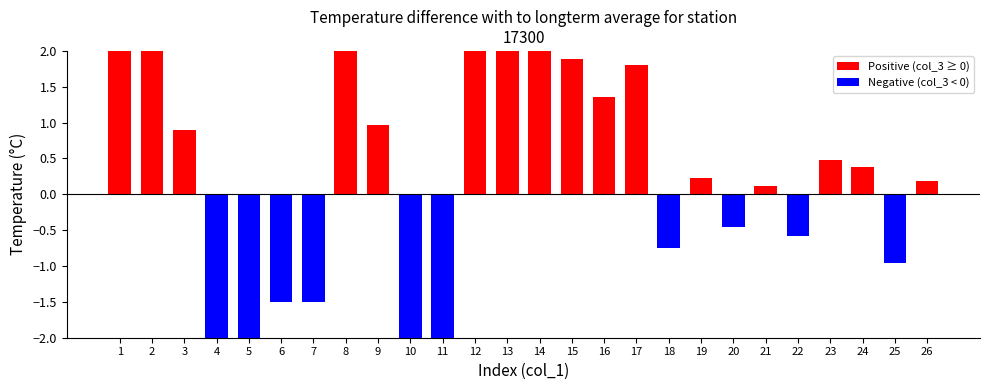

The value at 18 is -0.8. True or false?

True